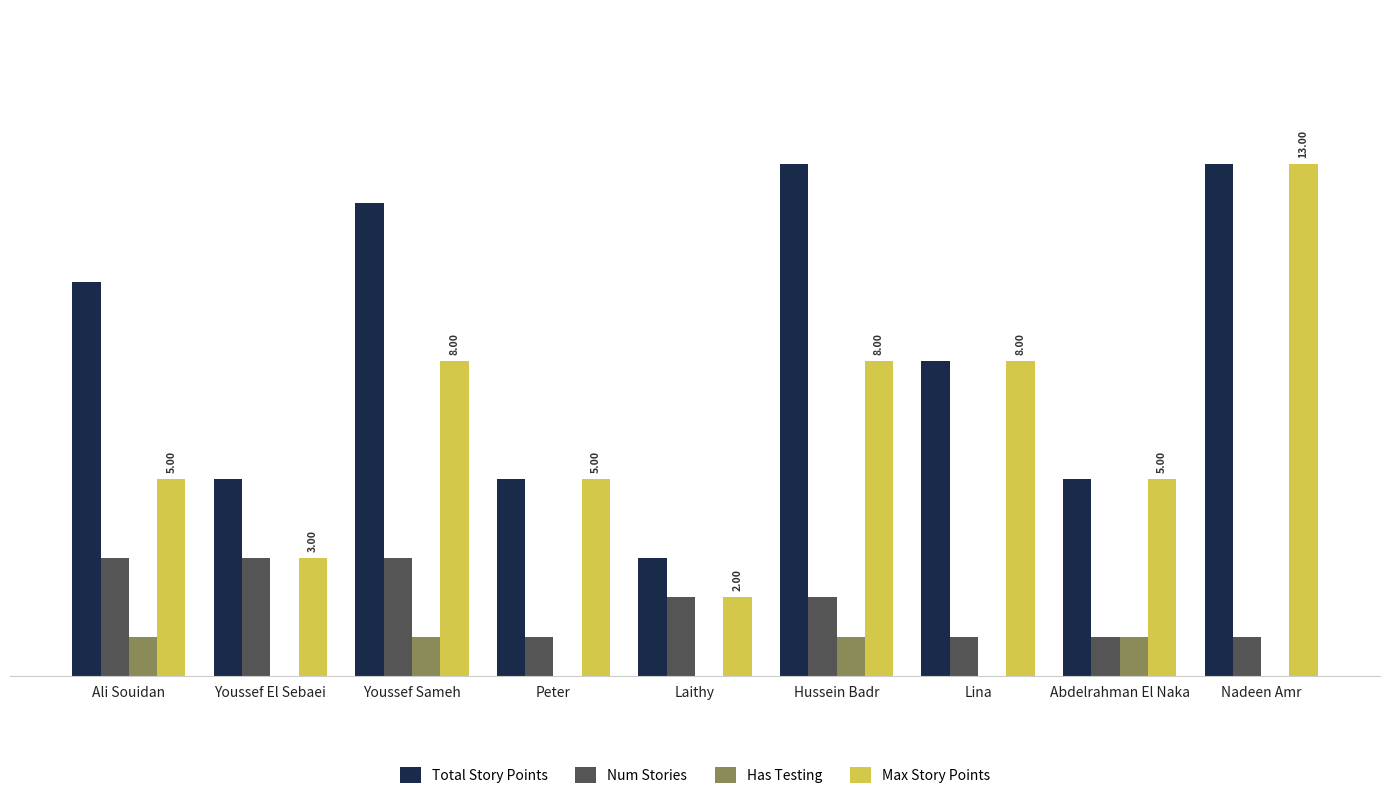

True or false: Num Stories has a value of 3 at Hussein Badr.

False